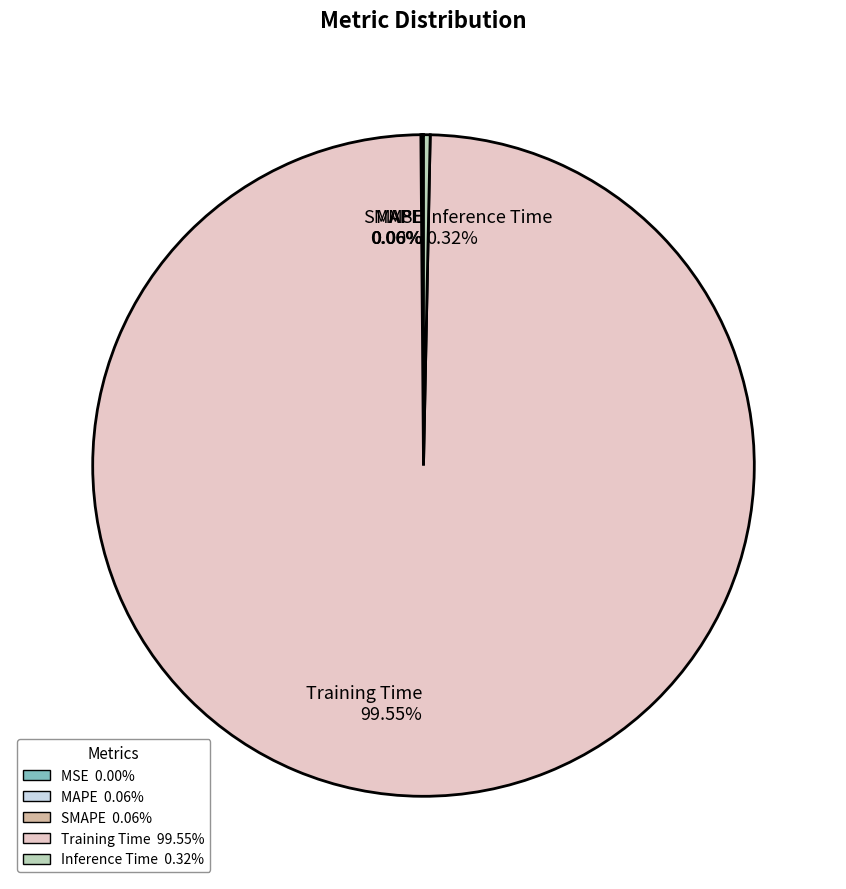

To the nearest percent, what is the difference between the Training Time and Inference Time slice percentages?

99%